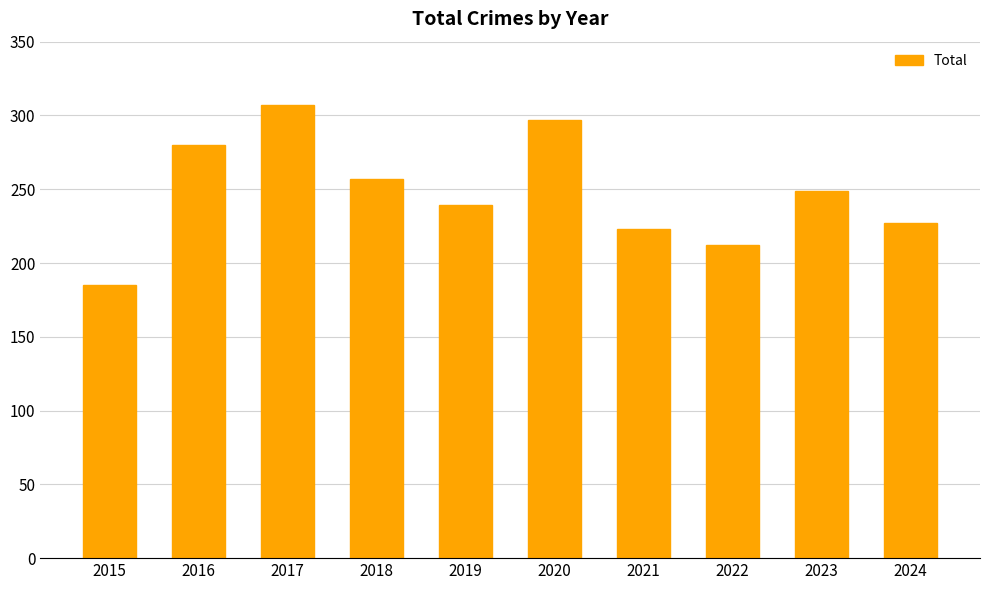

What is the value of the 7th bar from the left?

223